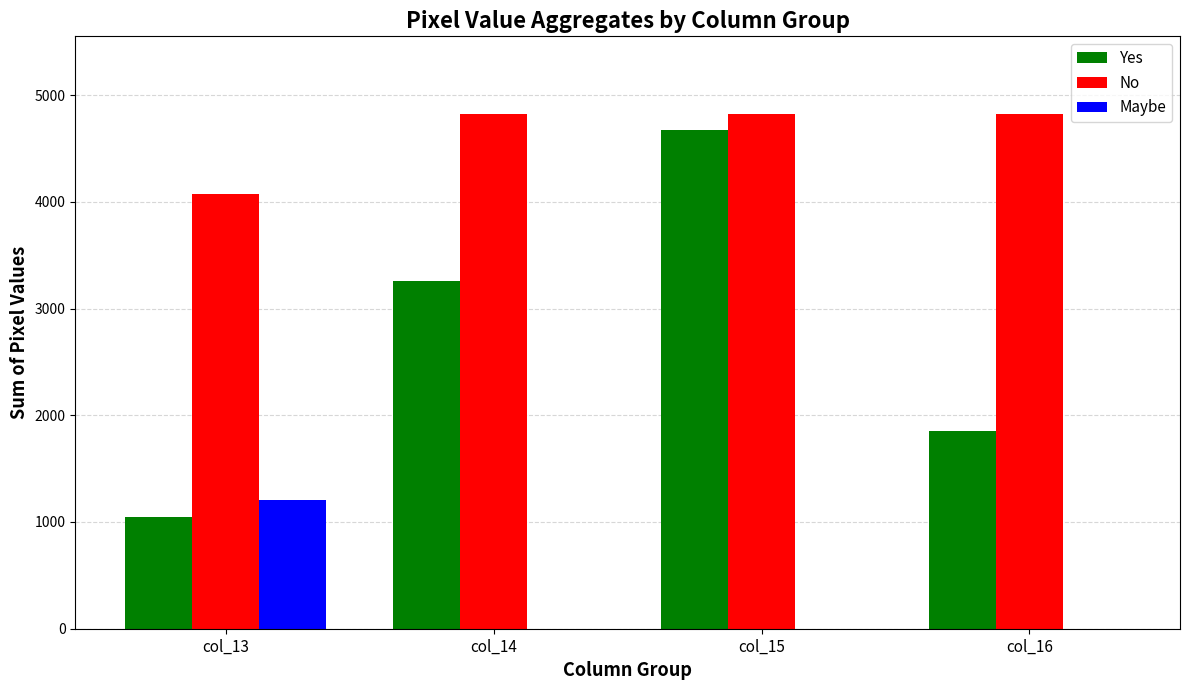

What is the highest value of the No series?

4826